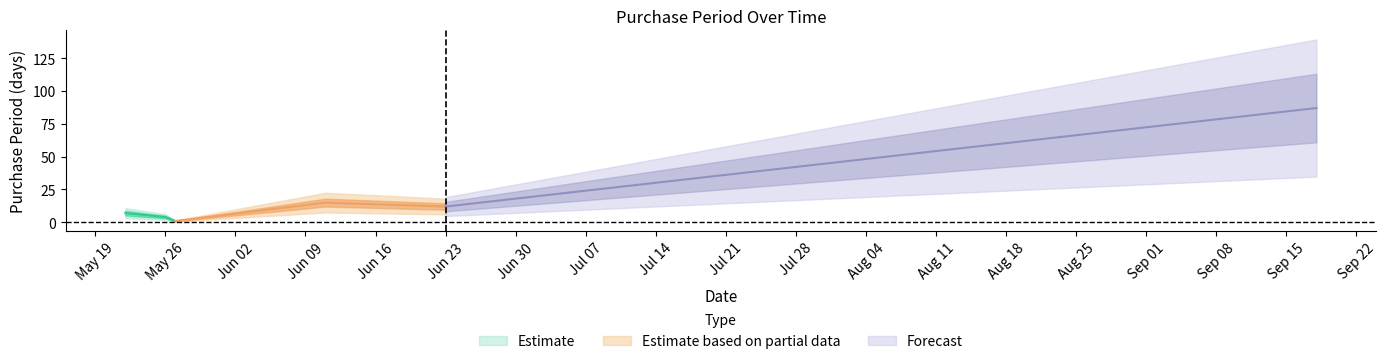

What is the sum of the values at 2015-05-27 and 2015-09-18?

88